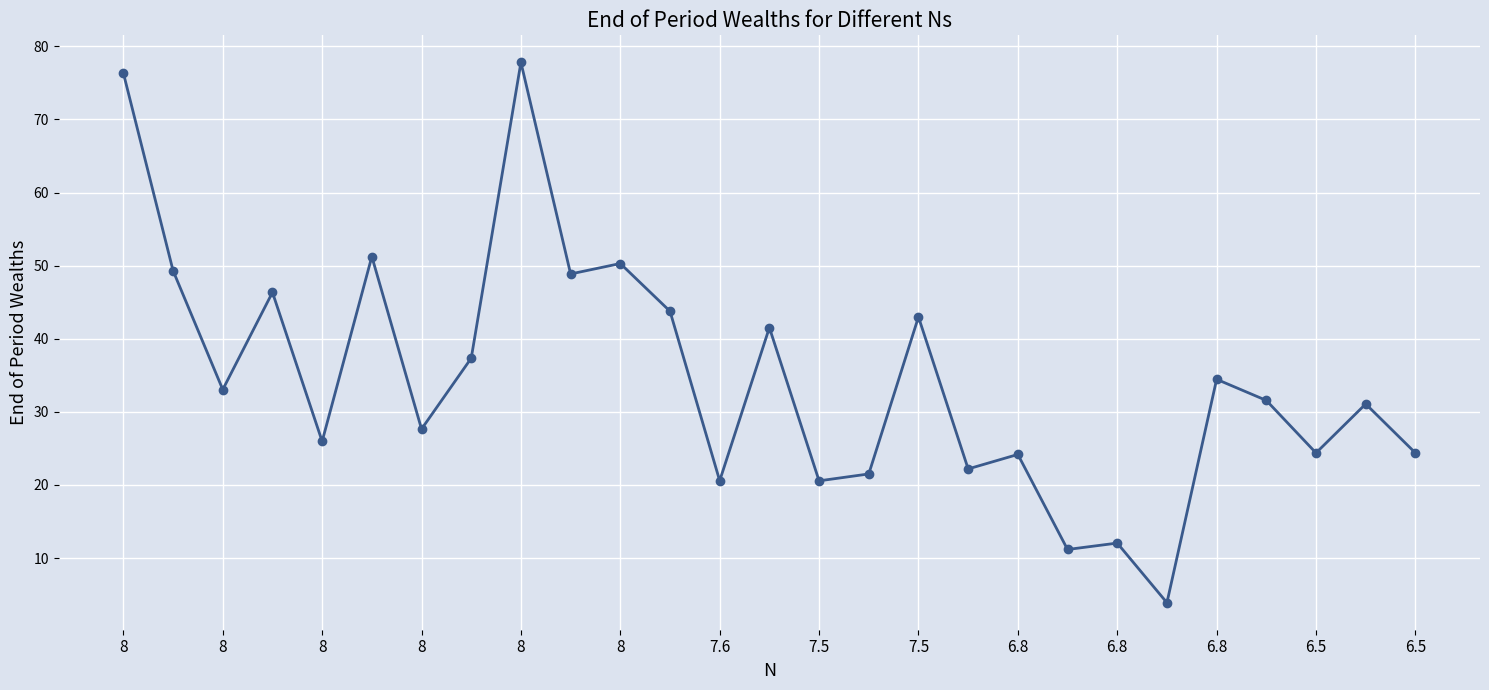

What is the value of the 1st point from the left?

76.3